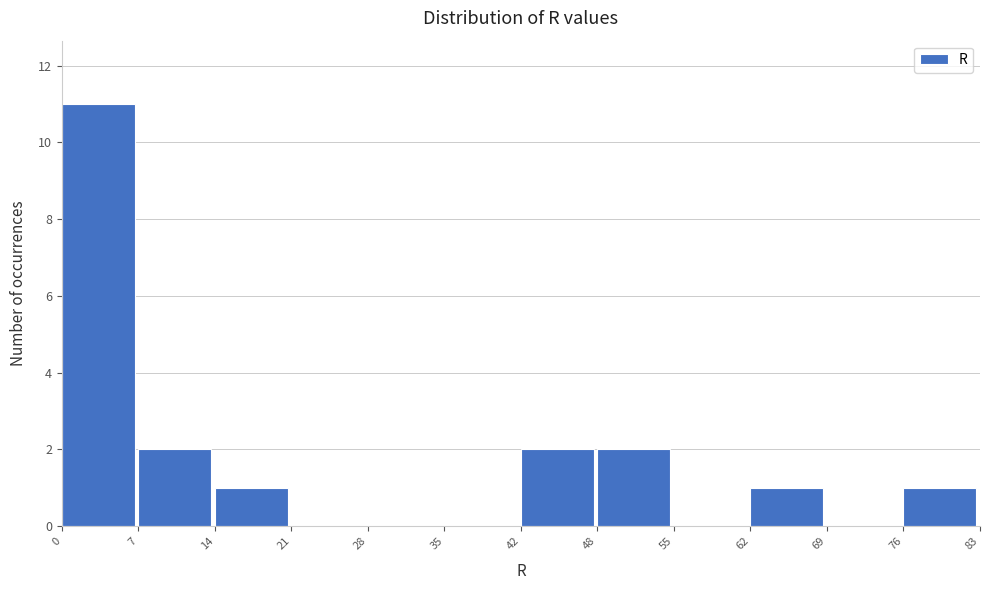

Over which range of the x-axis is the bar tallest?

0 to 7